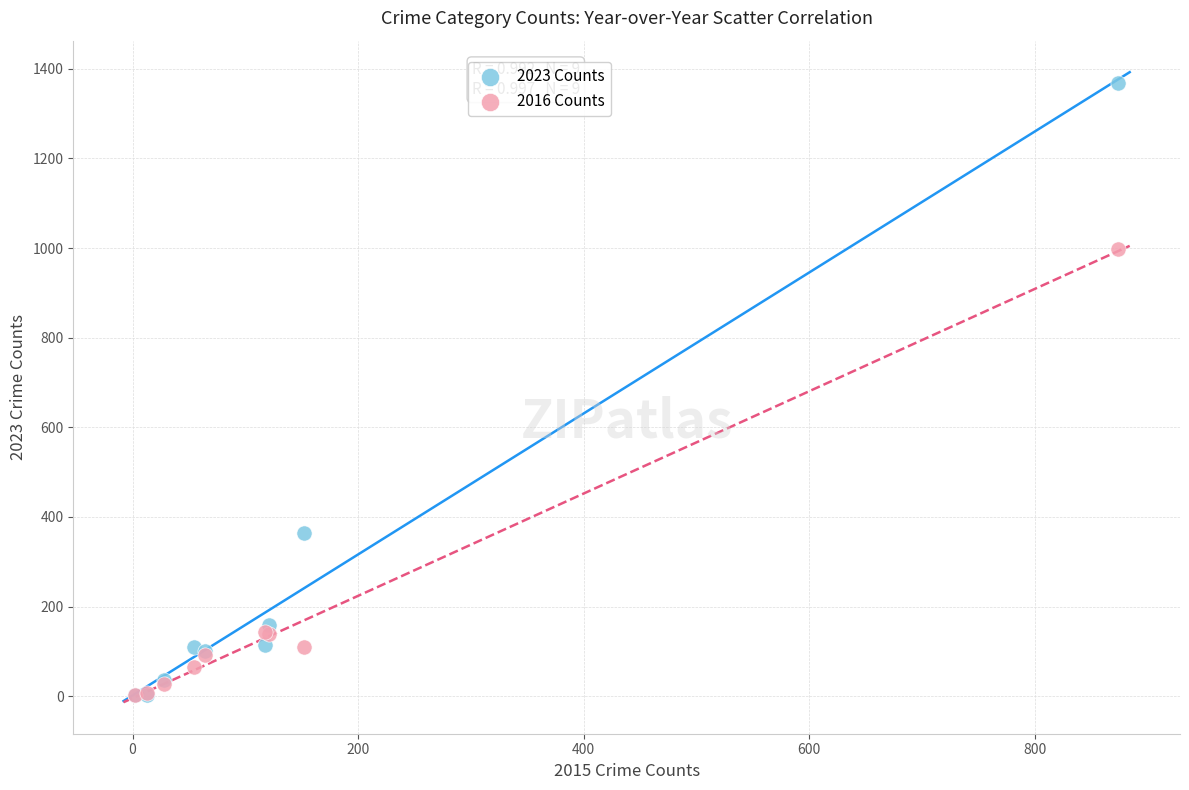

In the 2016 Counts series, what Y value is closest to 500?

144